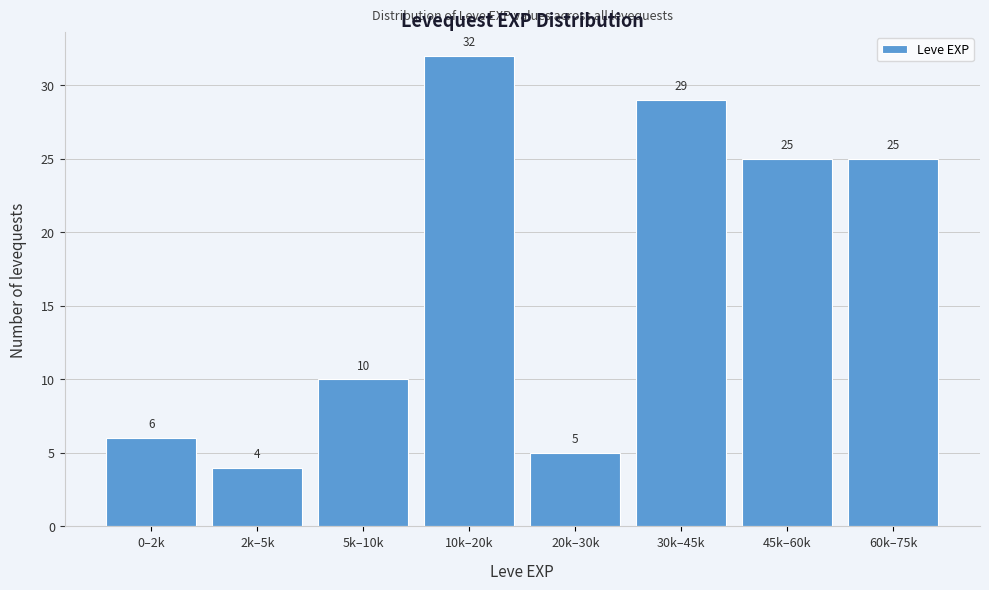

Reading right to left, list all the values displayed in this chart.

25	25	29	5	32	10	4	6